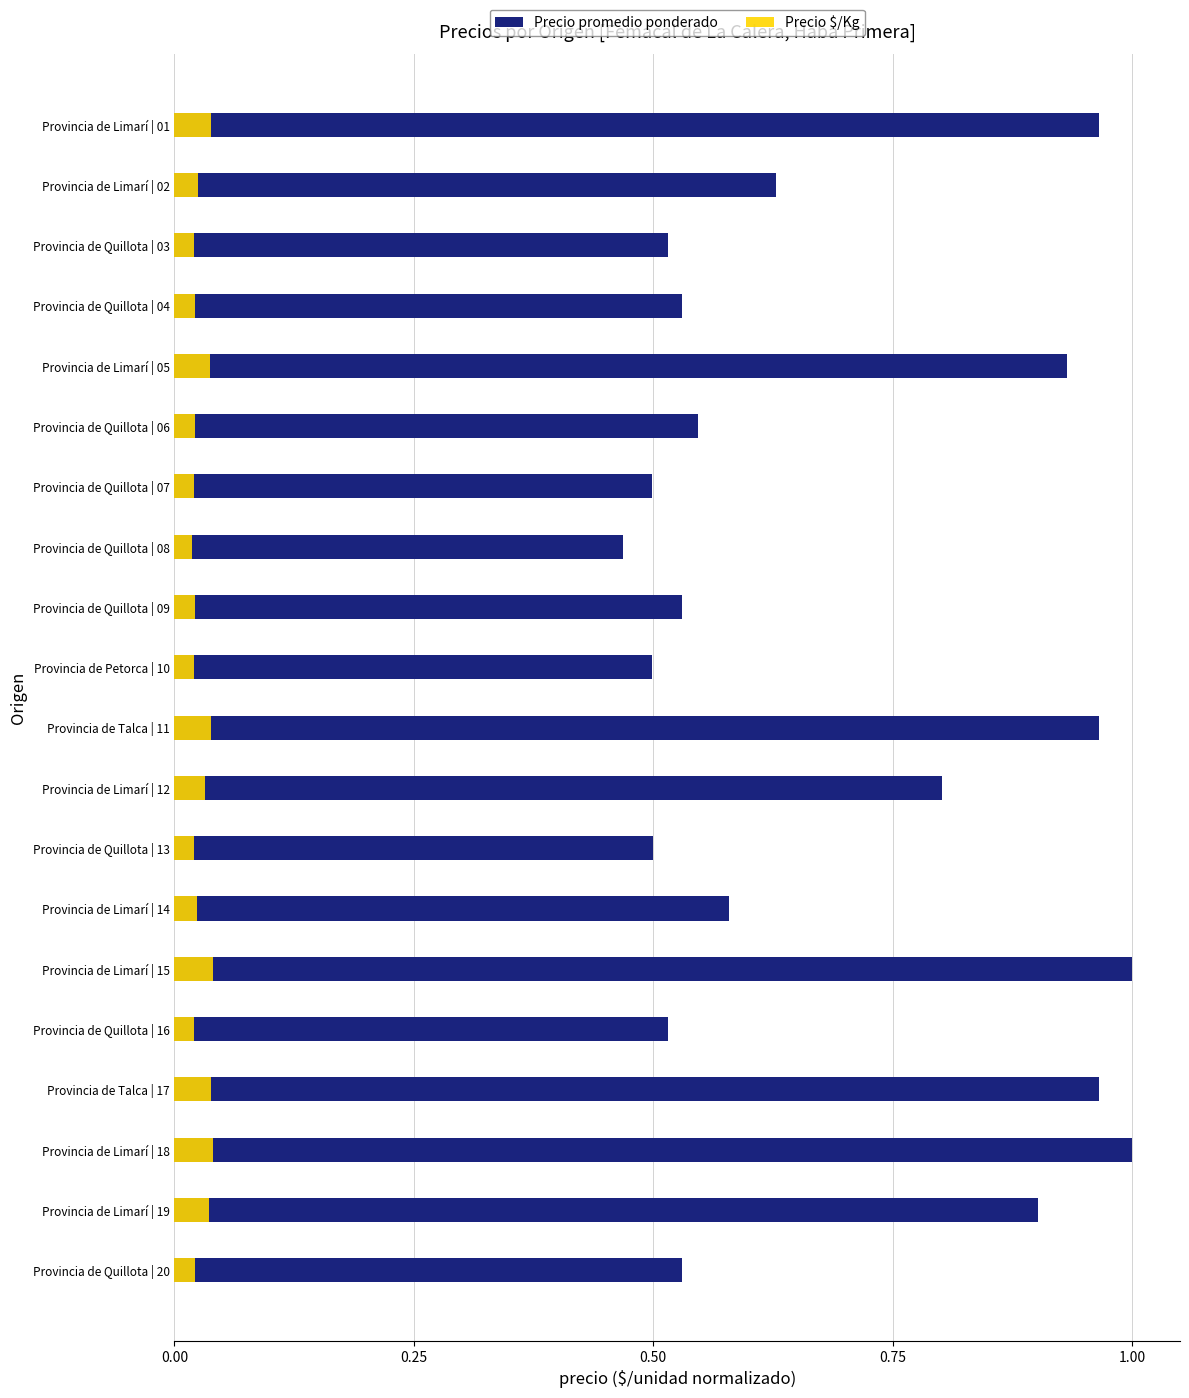

List the series in order of their overall mean, highest first.

Precio promedio ponderado, Precio $/Kg